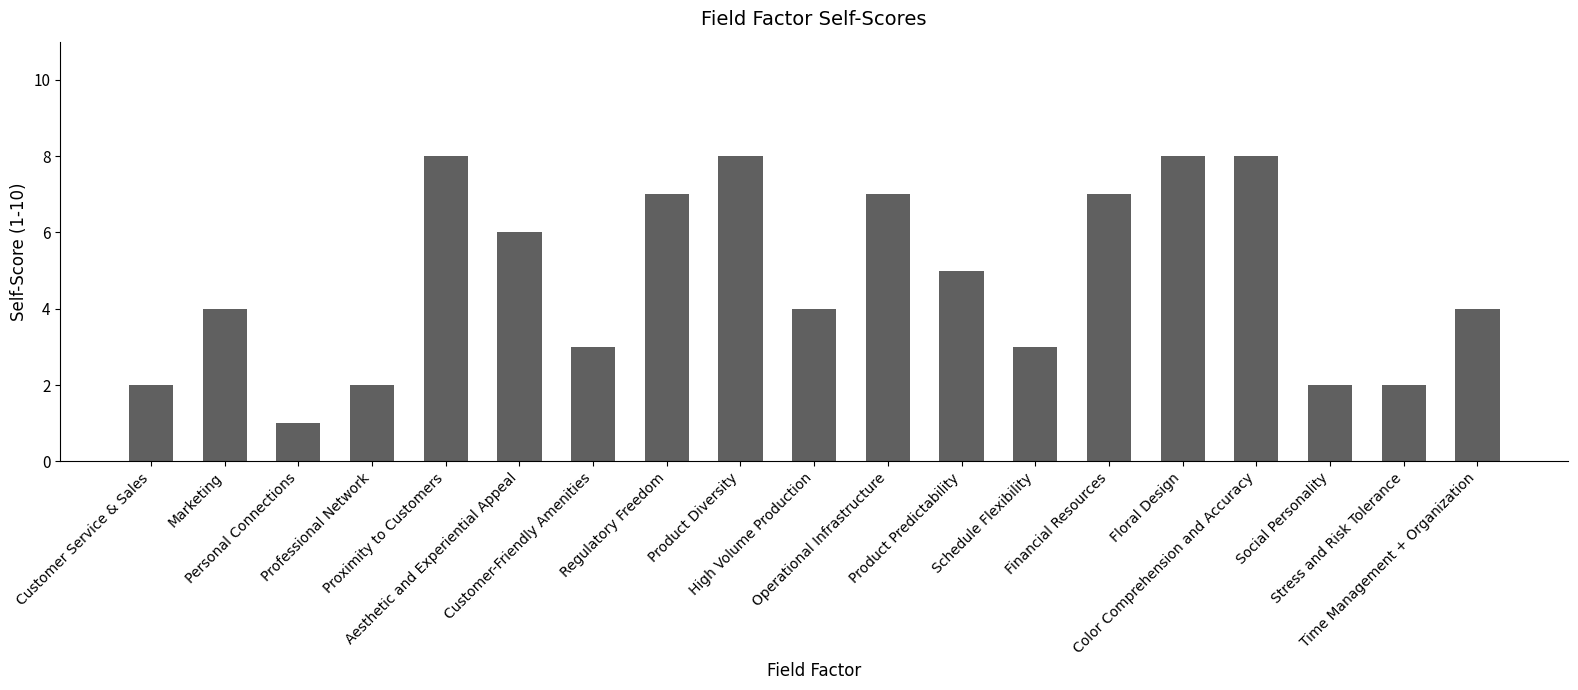

How many values are between 2 and 7?

14